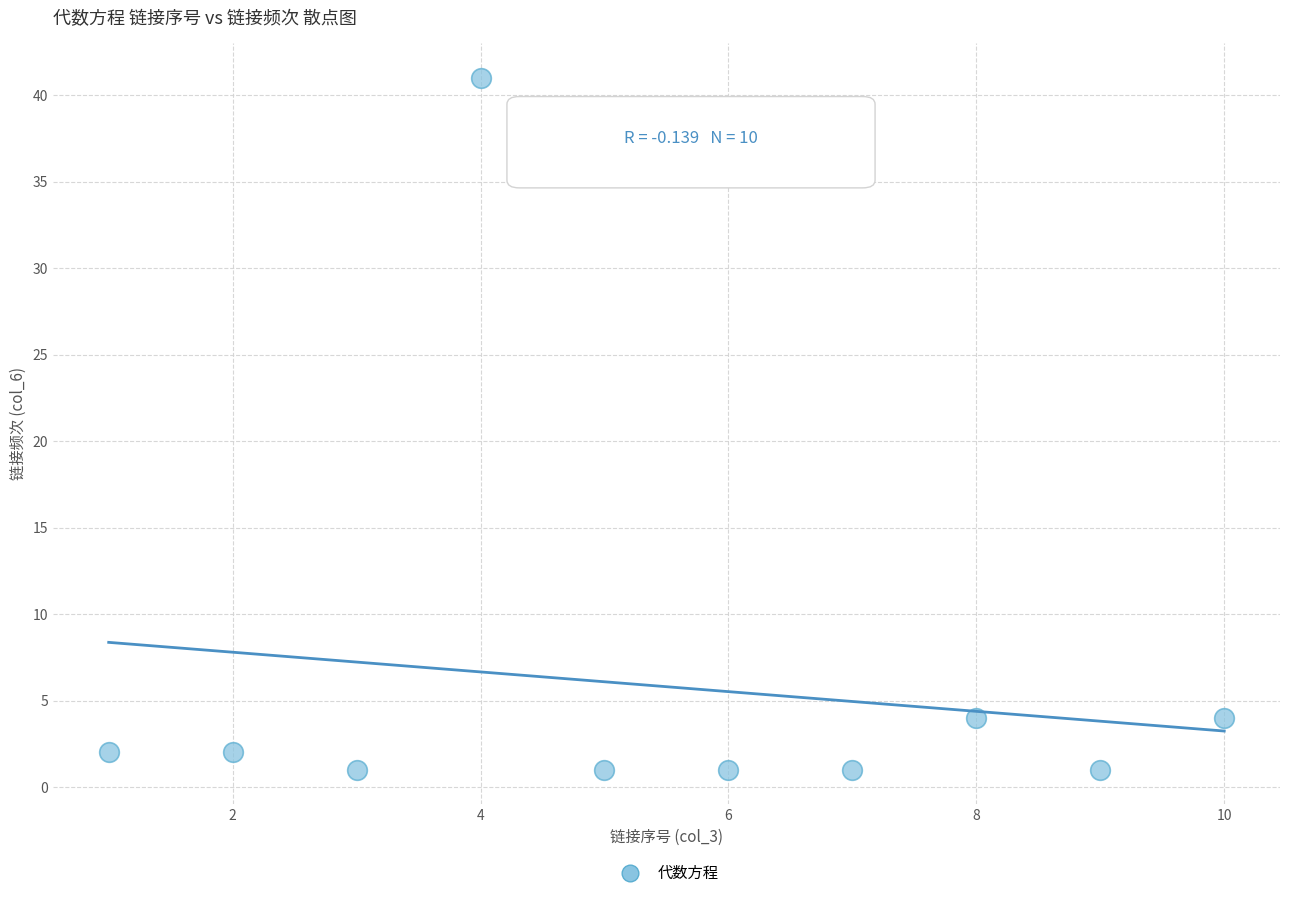

What is the range of X values (max minus min)?

9